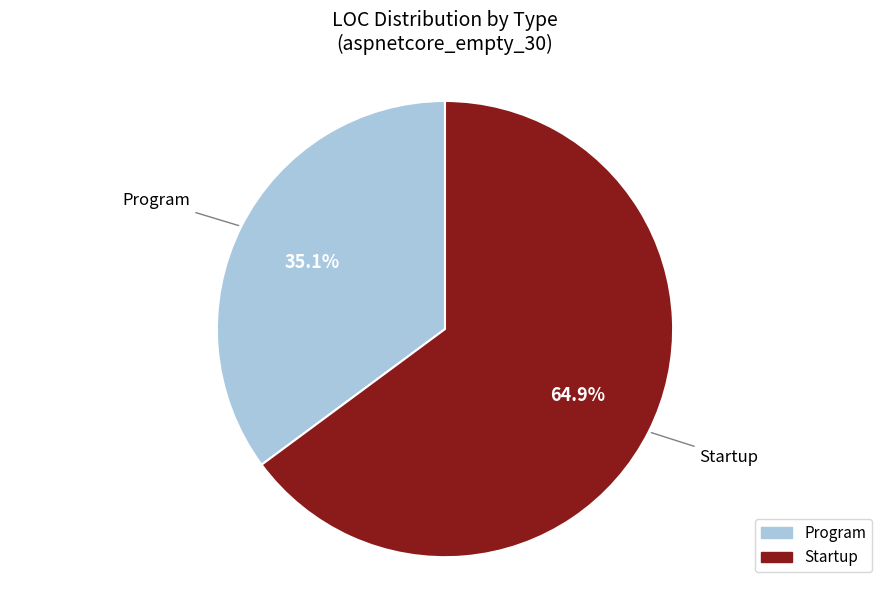

What is the ratio of the value at Program to the value at Startup?

0.5